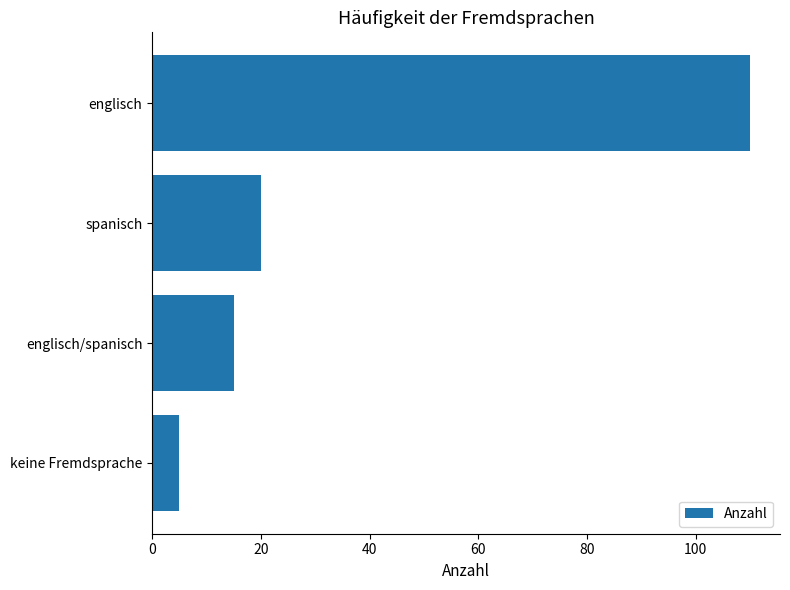

Does the chart contain stacked bars?

No